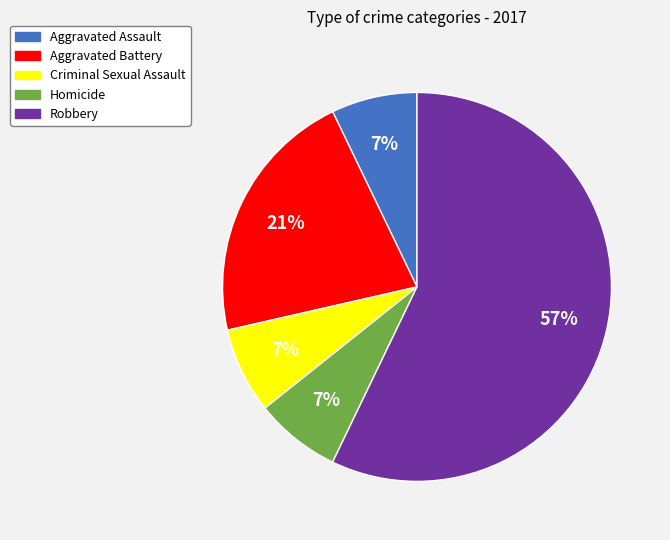

How many slices are in this pie chart?

5